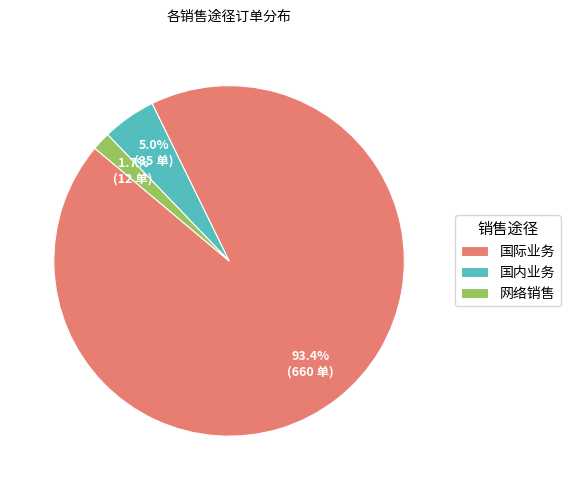

Which category has the smallest portion of the pie?

网络销售